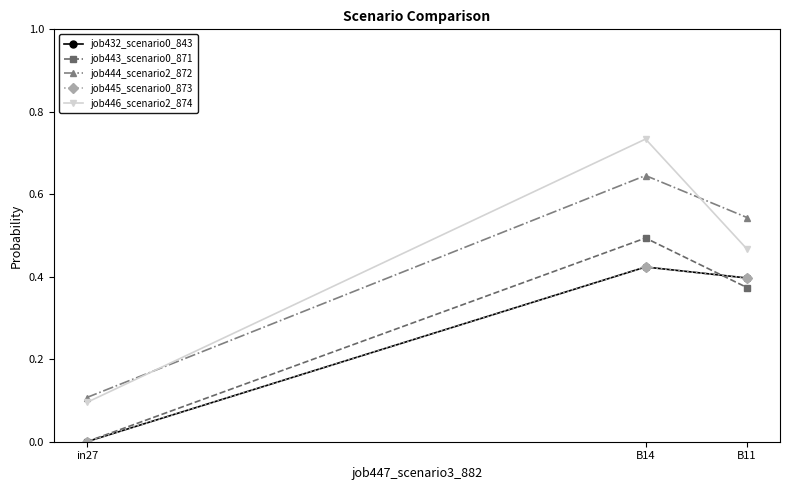

Is this an area chart (filled region under the line)?

No